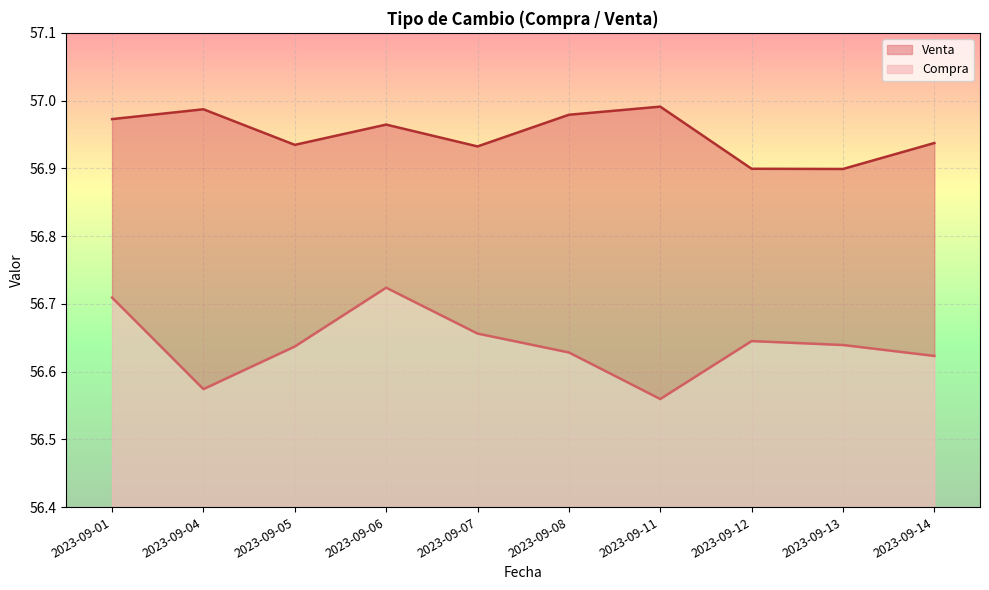

Which series has the widest spread of values?

Compra